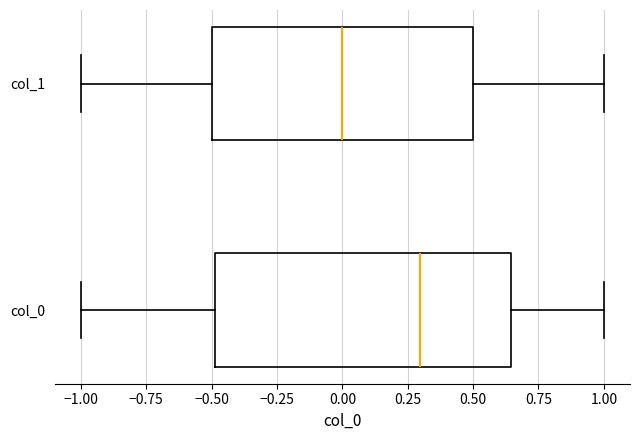

Where is the right edge of the box for col_1 on the x-axis? The values are not printed on the chart, so give them approximately, as read against the axis.

0.50